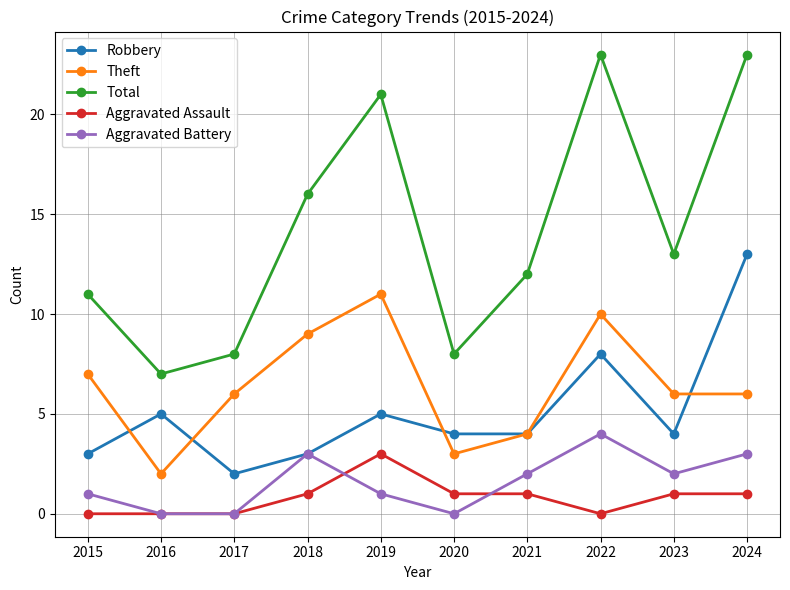

Which series has the largest range (max minus min)?

Total